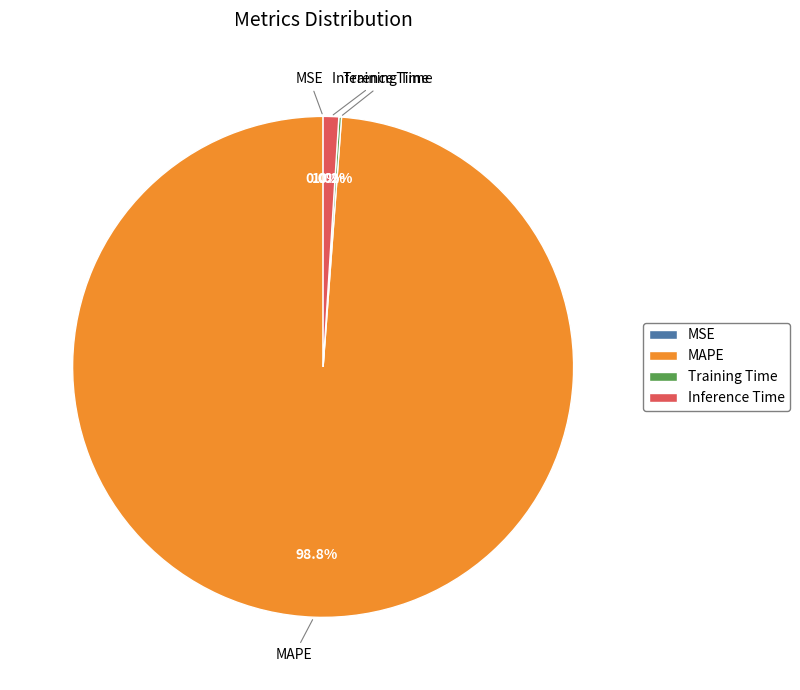

Combined, do MAPE and Inference Time account for over 50%?

Yes